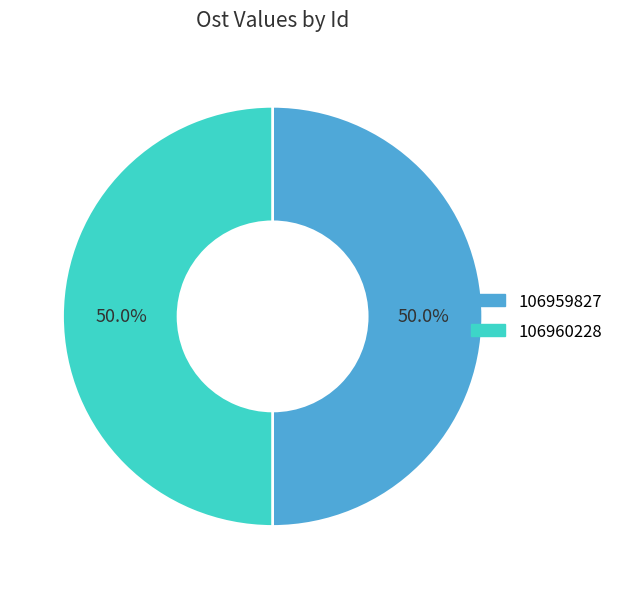

What is the ratio of the value at 106959827 to the value at 106960228?

1.0